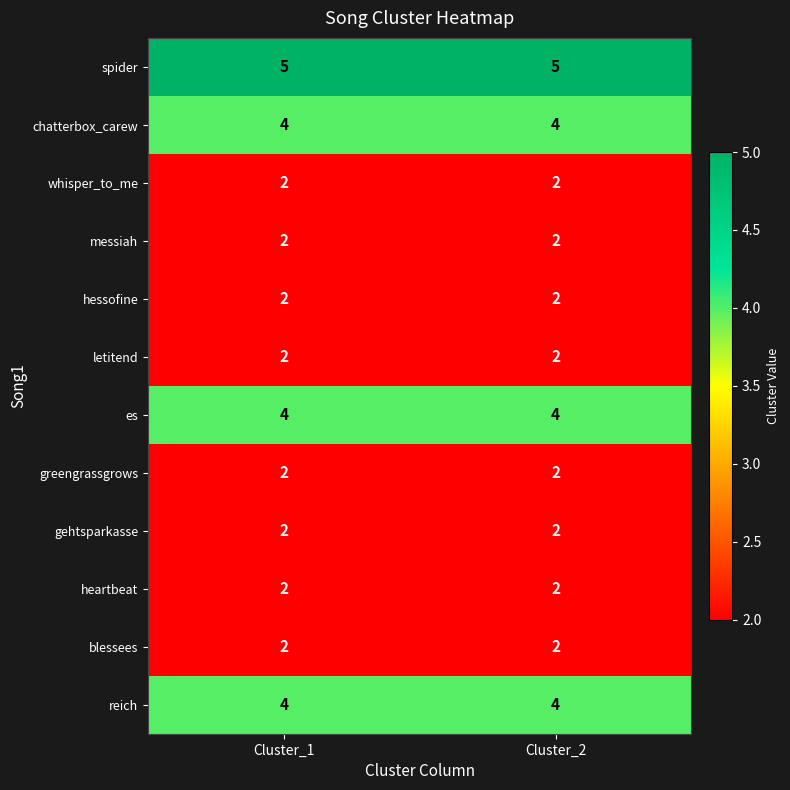

What is the sum of the greengrassgrows values at Cluster_1 and Cluster_2?

4